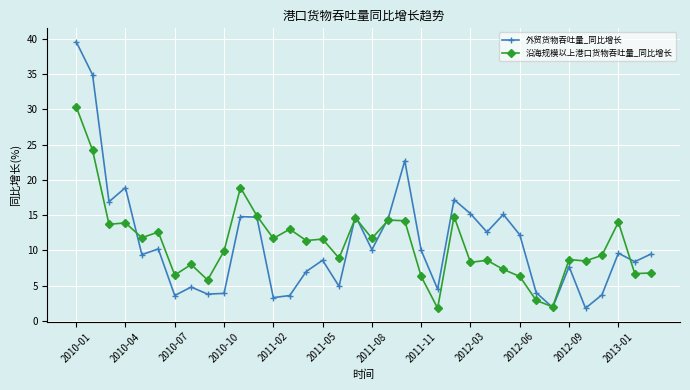

Rank the series by their maximum value, from highest to lowest.

外贸货物吞吐量_同比增长, 沿海规模以上港口货物吞吐量_同比增长